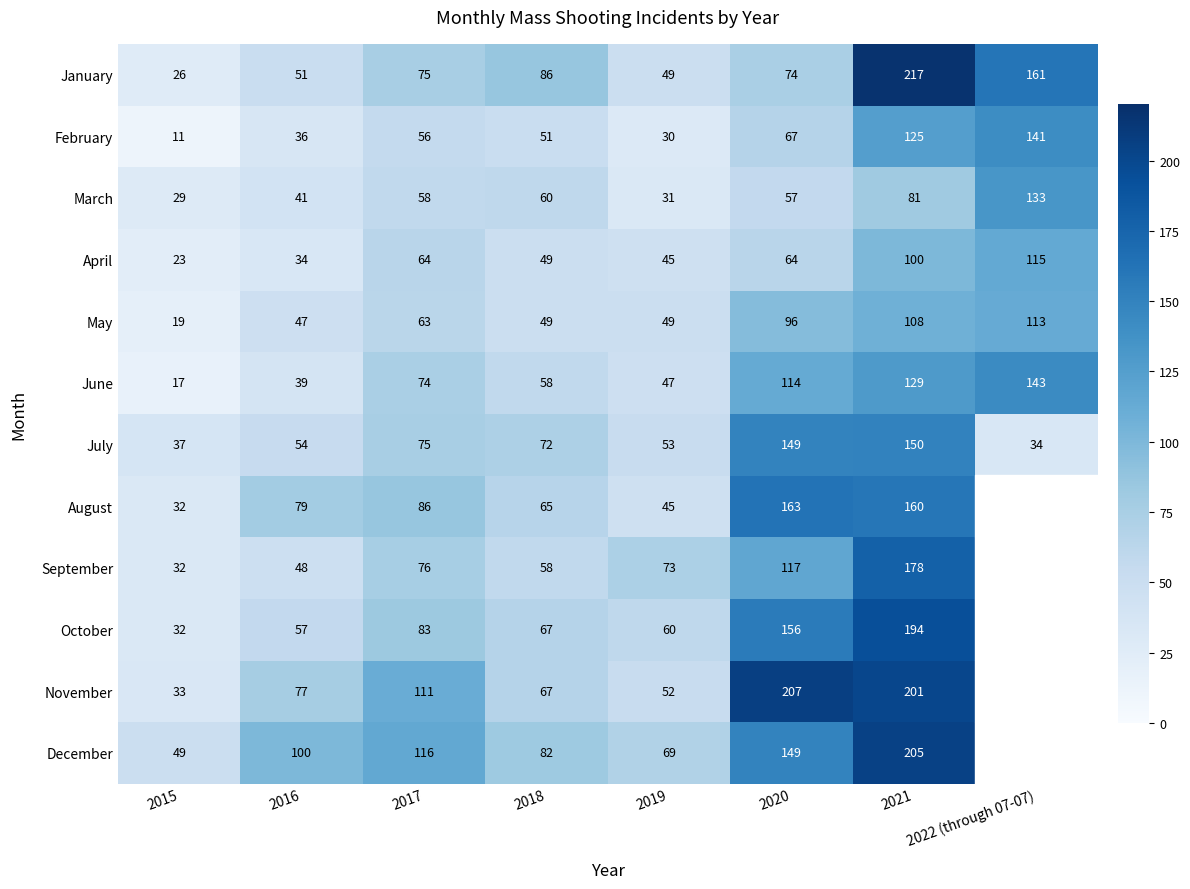

Where is July nearest to the value 92?

2017